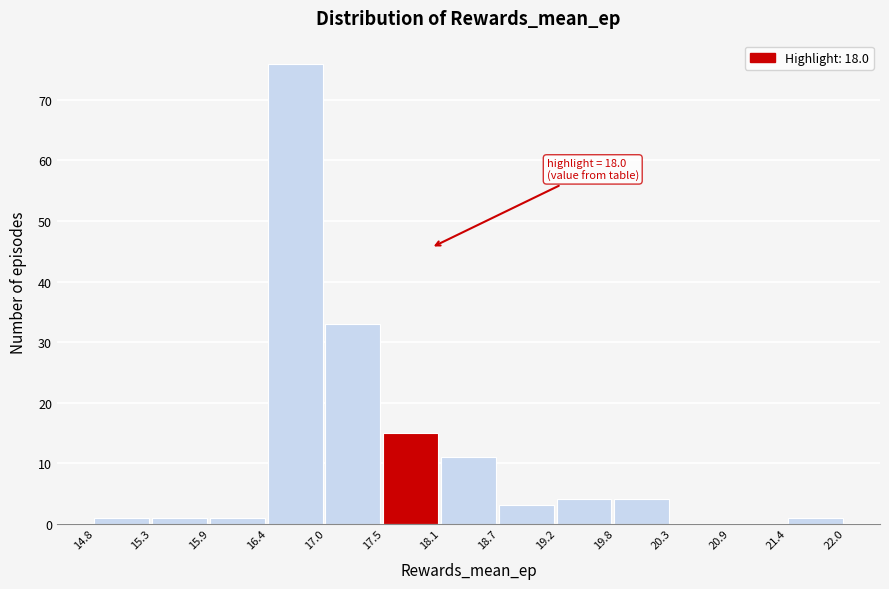

Over which range of the x-axis is the bar tallest?

16.4 to 17.0